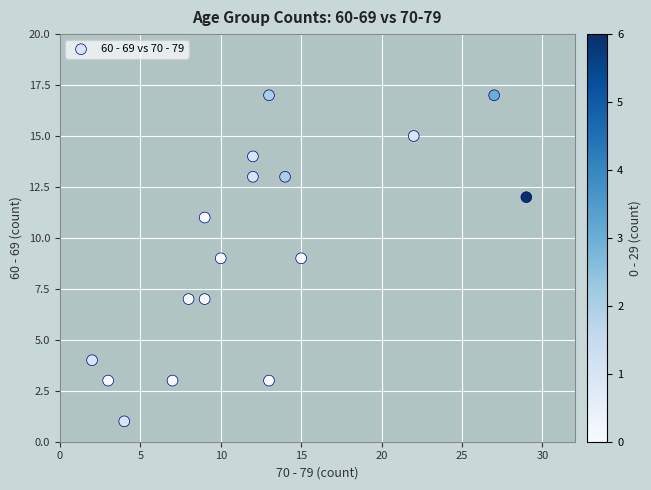

What is the range of X values (max minus min)?

27